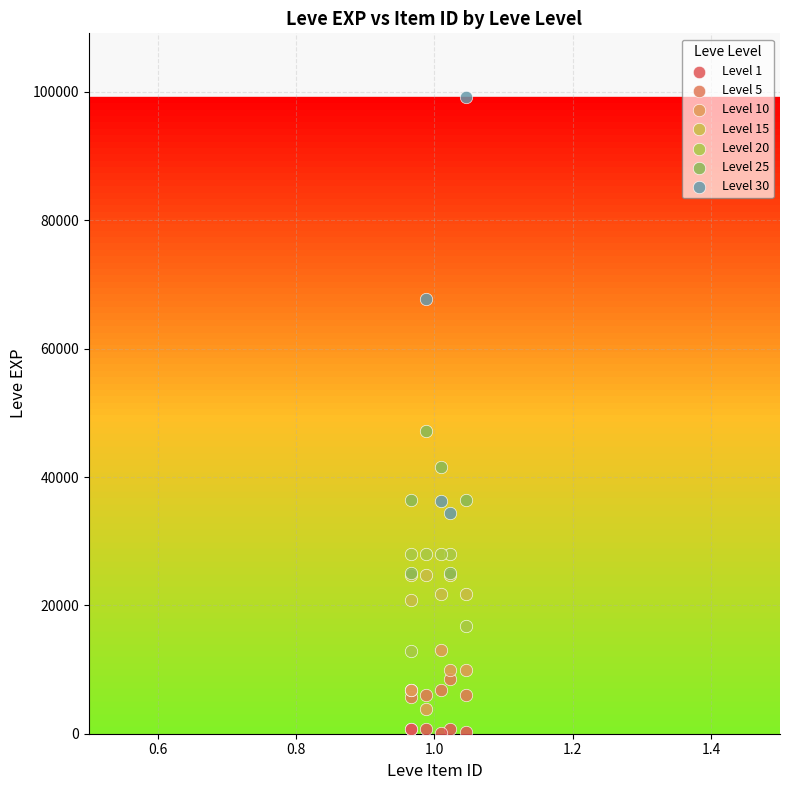

Which series has the widest spread of Y values?

Level 30